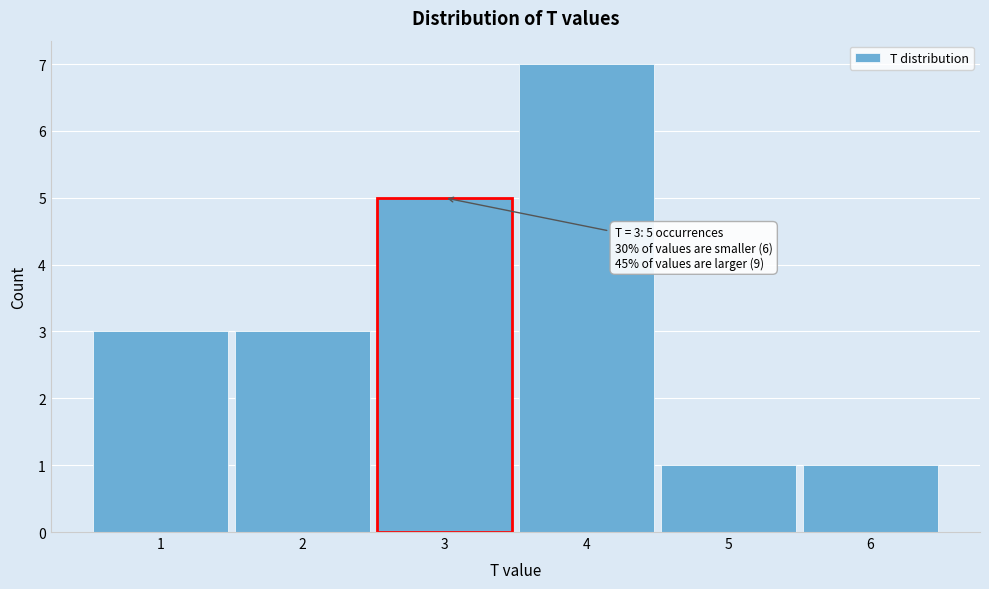

Which range on the x-axis has the tallest bar?

3.5 to 4.5